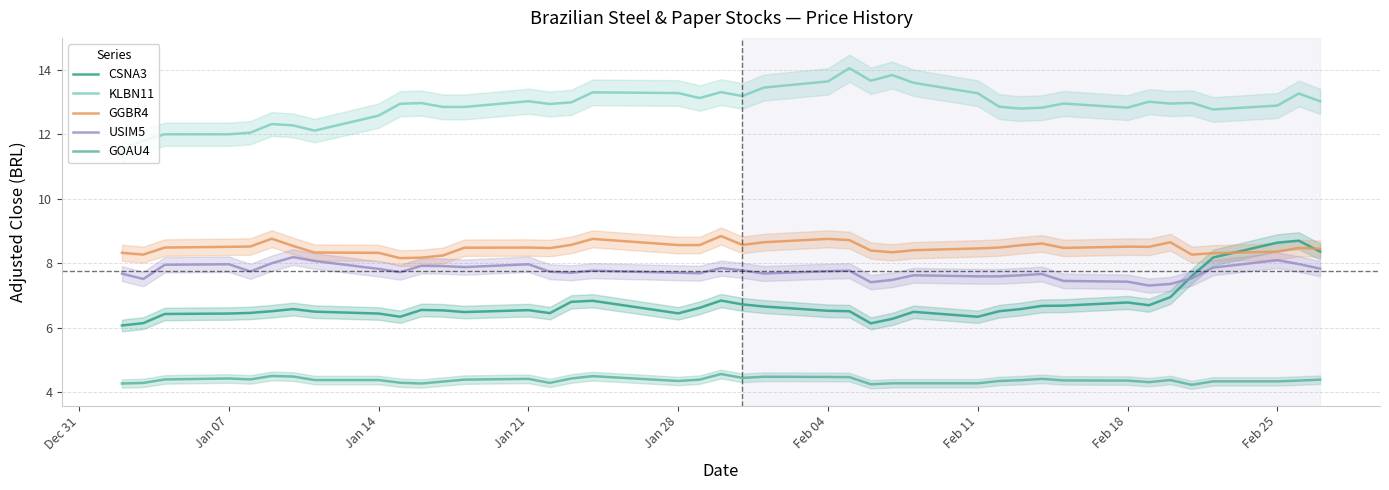

True or false: USIM5 and CSNA3 intersect in this chart.

True